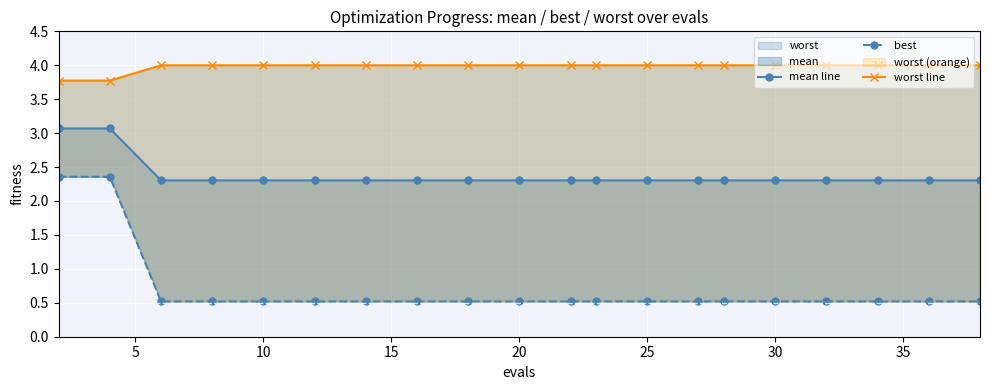

Which series has the widest spread of values?

best